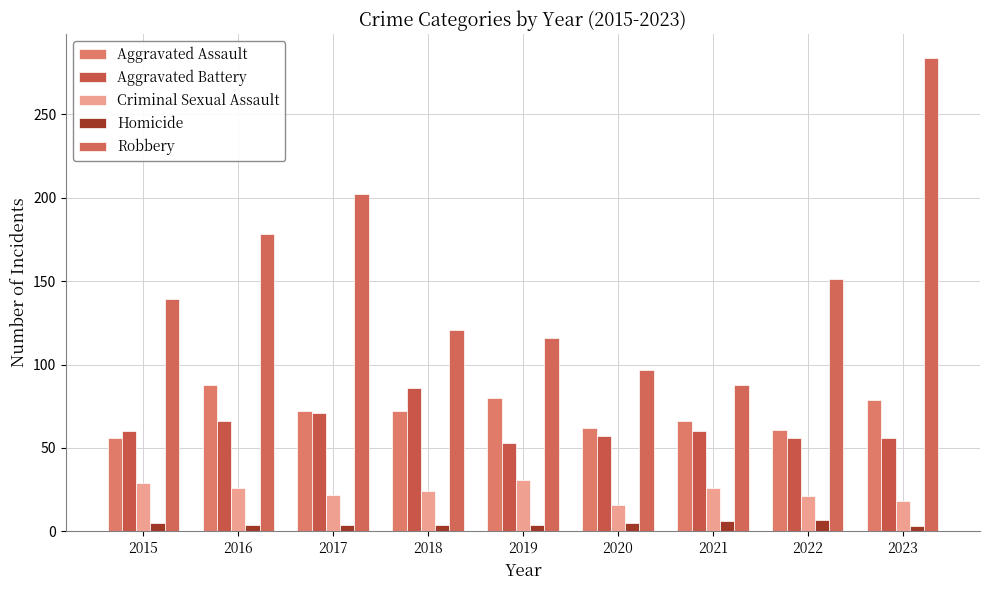

How many distinct data groups are displayed?

5